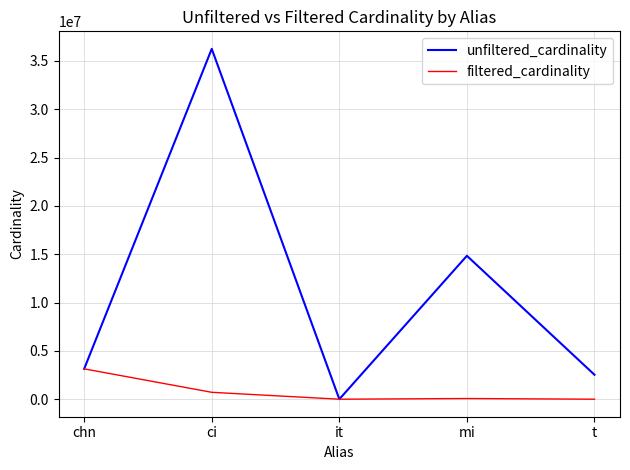

Rank the series by their average value, from highest to lowest.

unfiltered_cardinality, filtered_cardinality